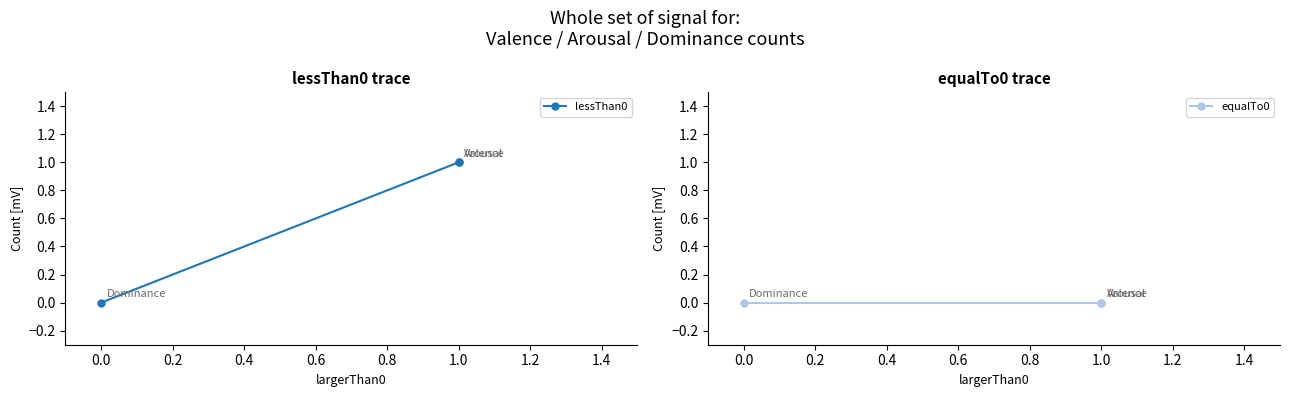

What is the sum of all lessThan0 values?

2